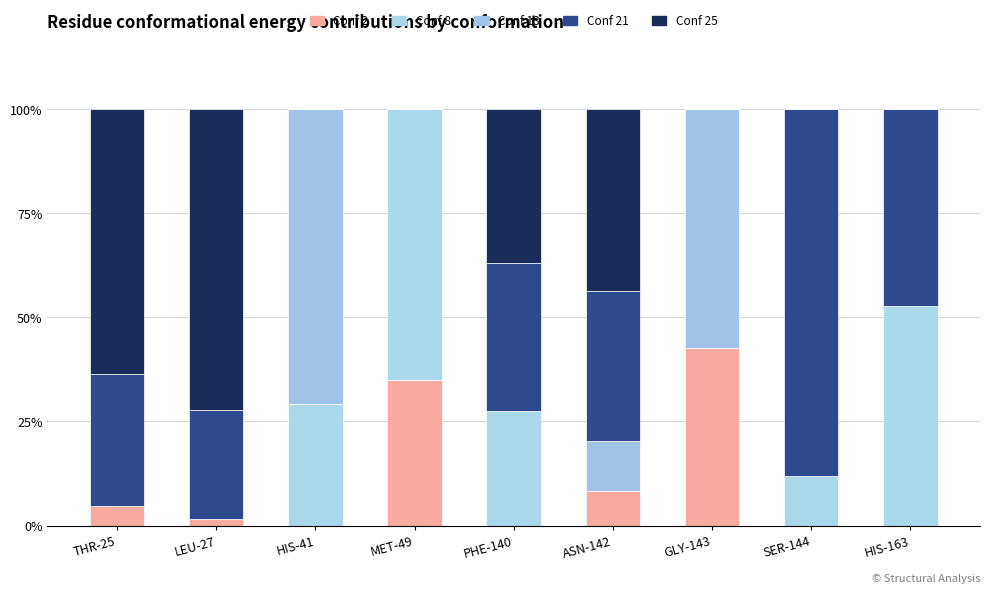

At how many categories does at least one series exceed 57?

6